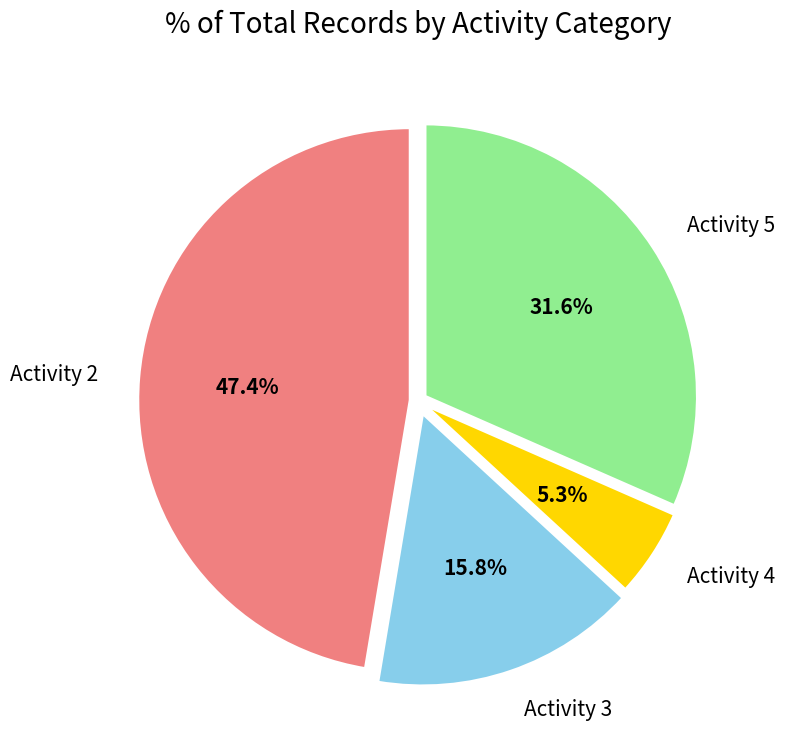

Which has a higher value, Activity 3 or Activity 2?

Activity 2